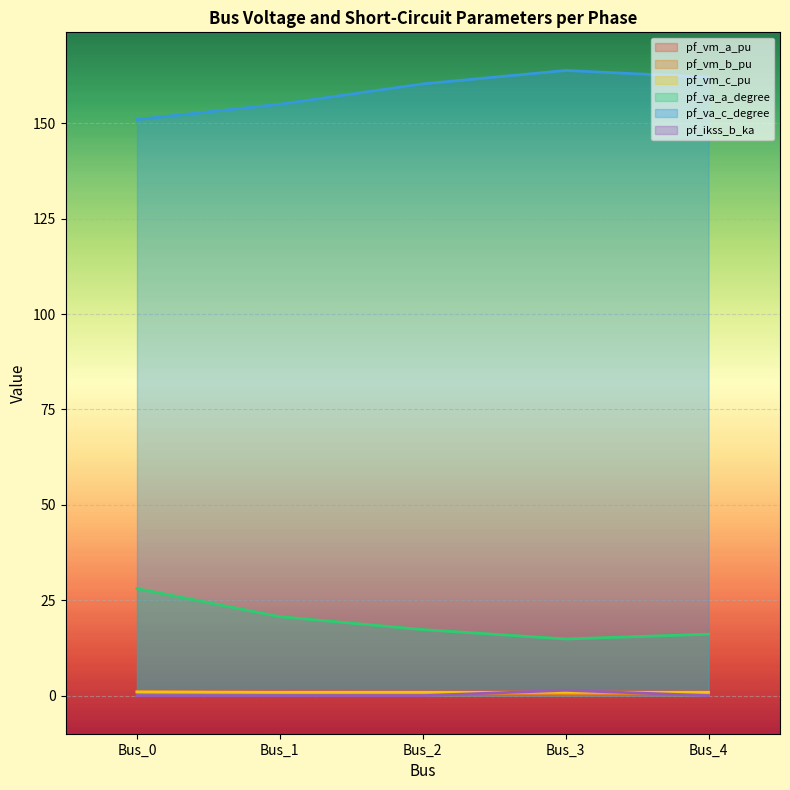

Which has a higher value, Bus_1 or Bus_3?

Bus_1